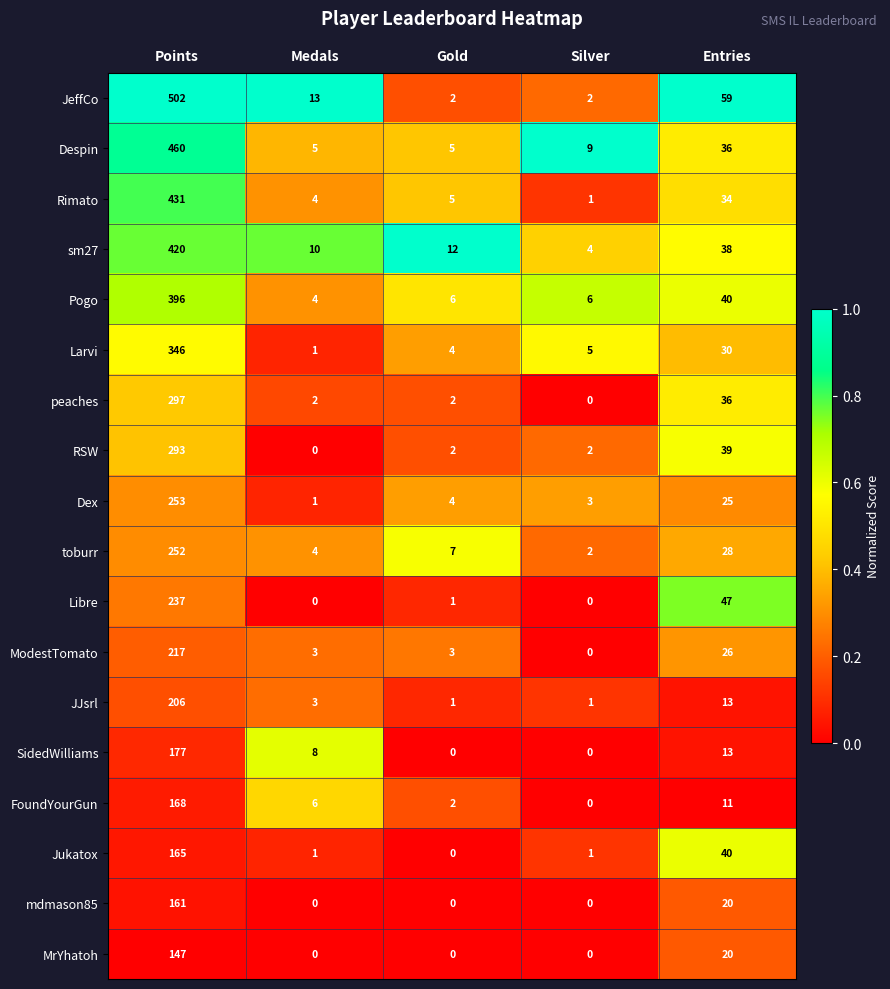

What is the sum of the JeffCo values at Silver and Entries?

61